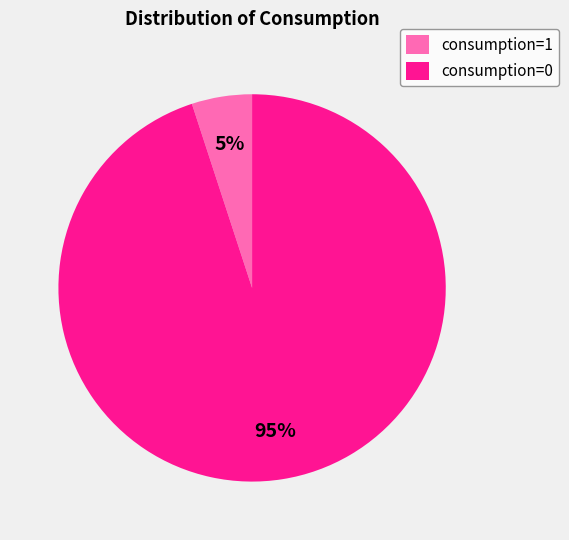

Do consumption=1 and consumption=0 together represent more than half of the pie?

Yes